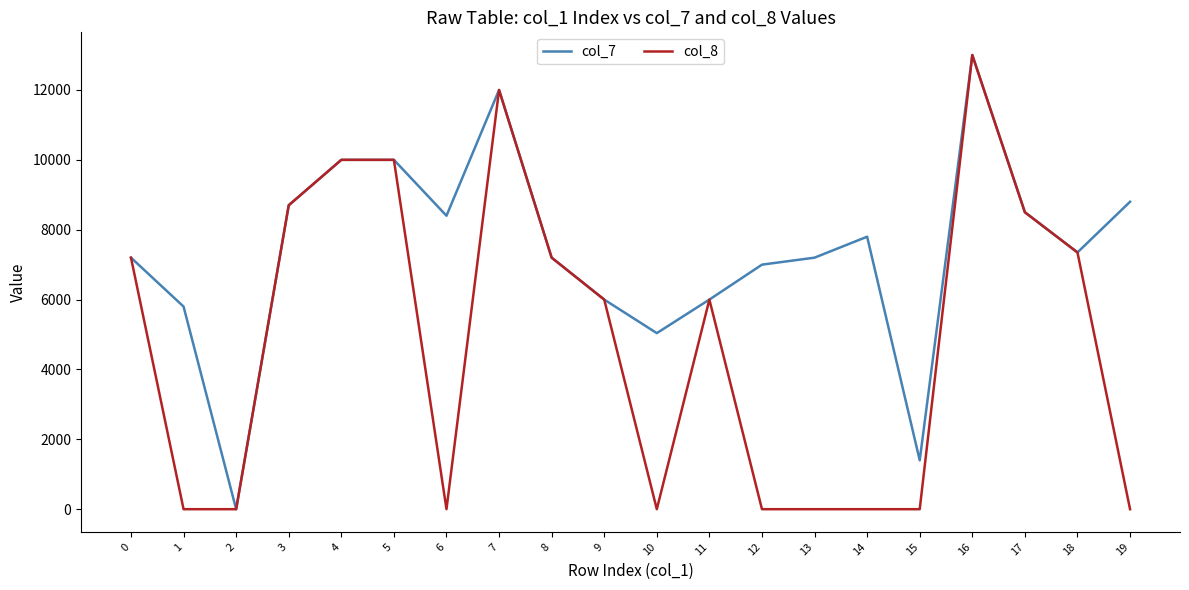

What is the sum of the col_7 values at 5 and 9?

16000